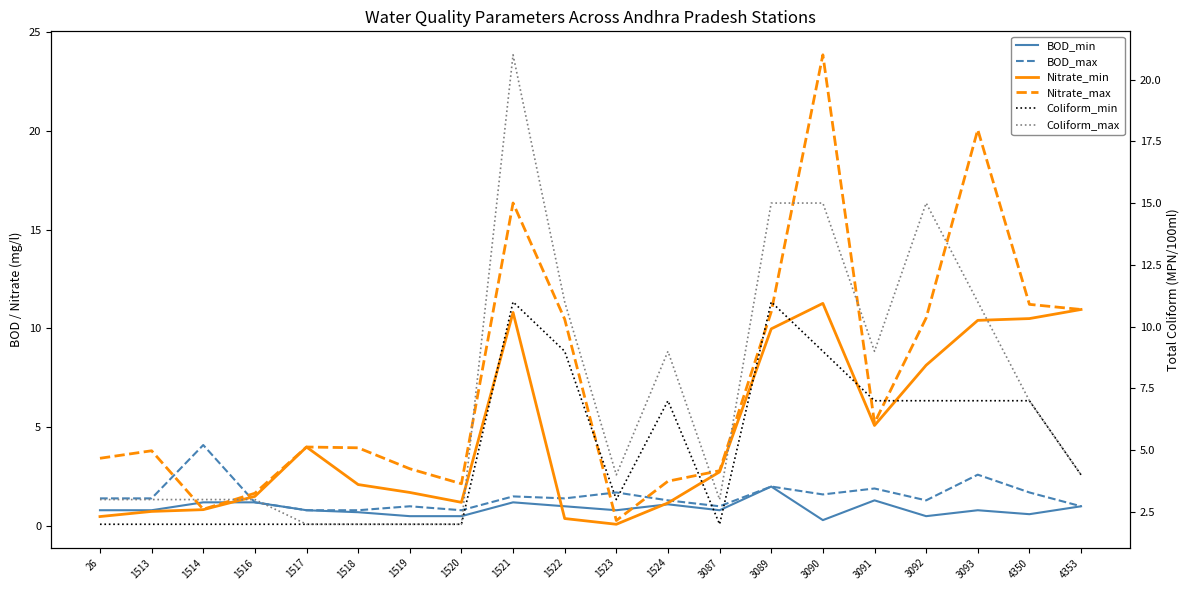

The Nitrate_min series shows 6.2 at 3093. True or false?

False